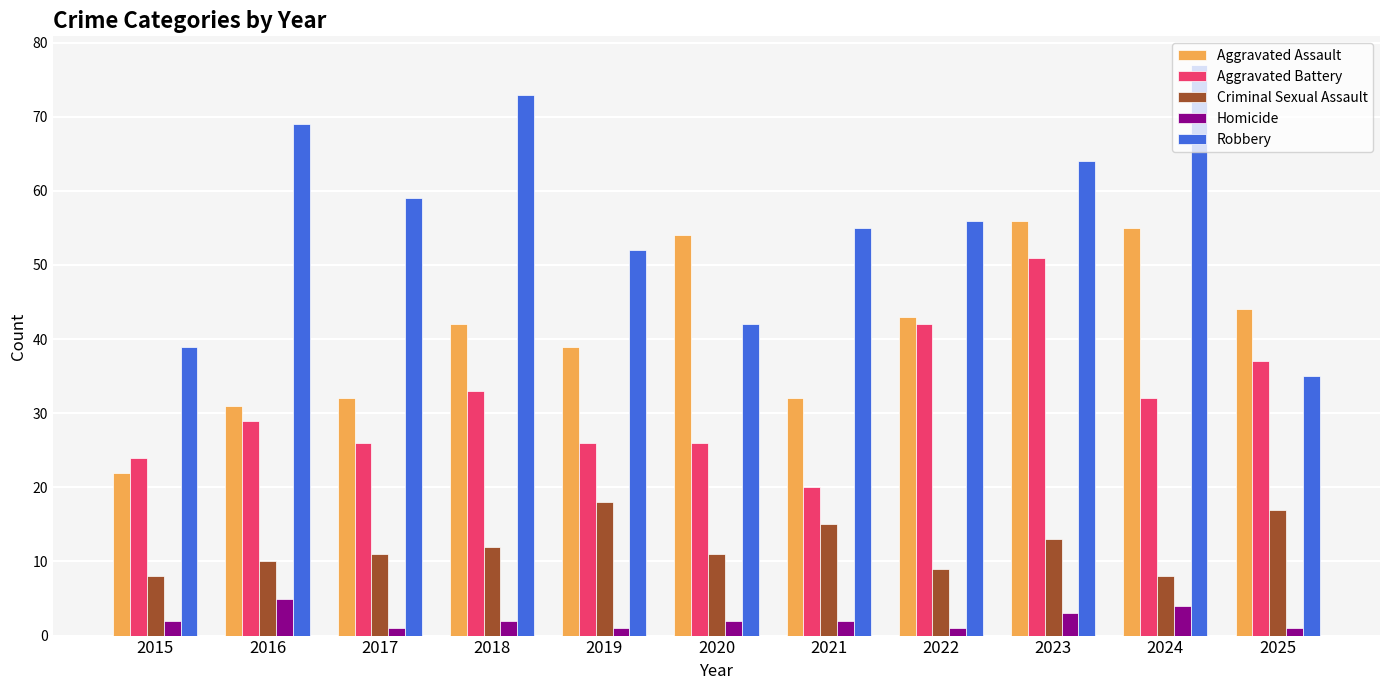

What is the difference between the highest and lowest values at 2024?

73